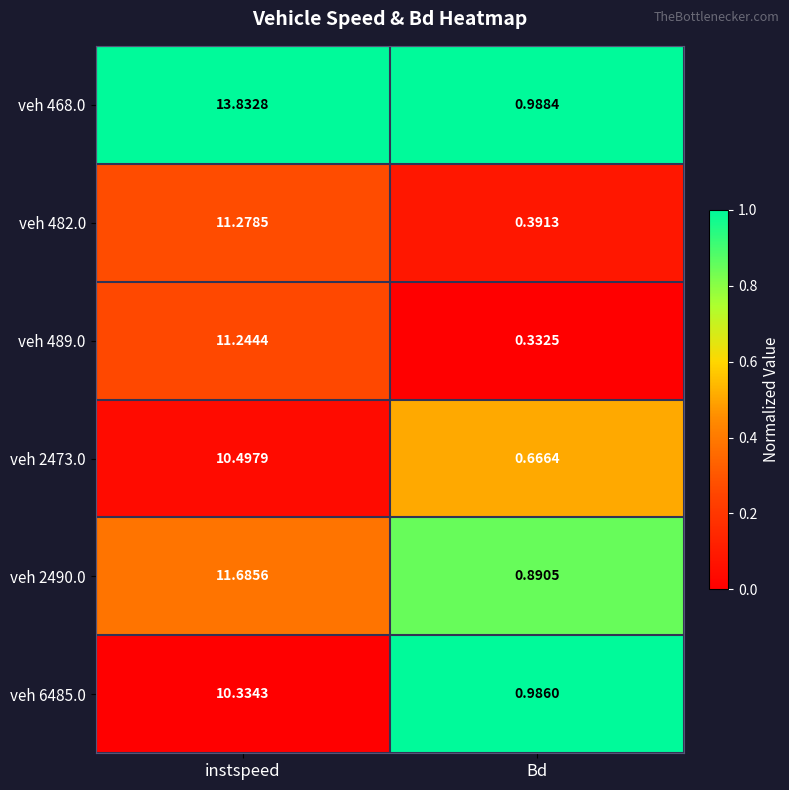

Rank the categories by veh 489.0 value from highest to lowest.

instspeed, Bd